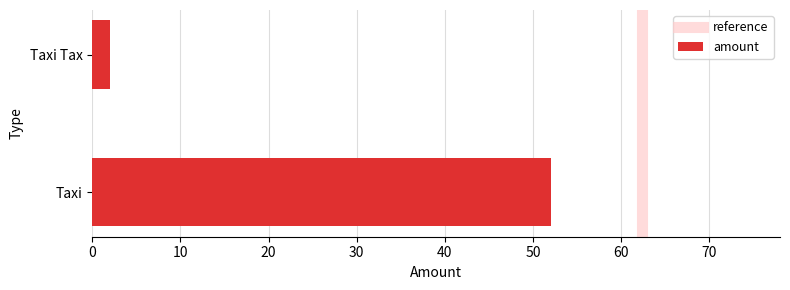

How many data points does each series have?

2